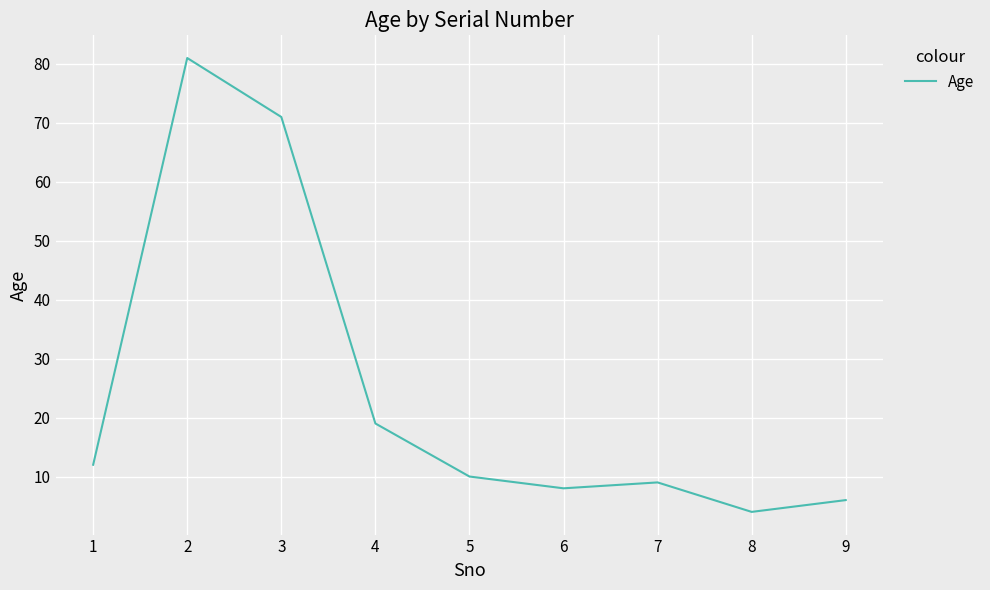

How many lines are shown in the chart?

1